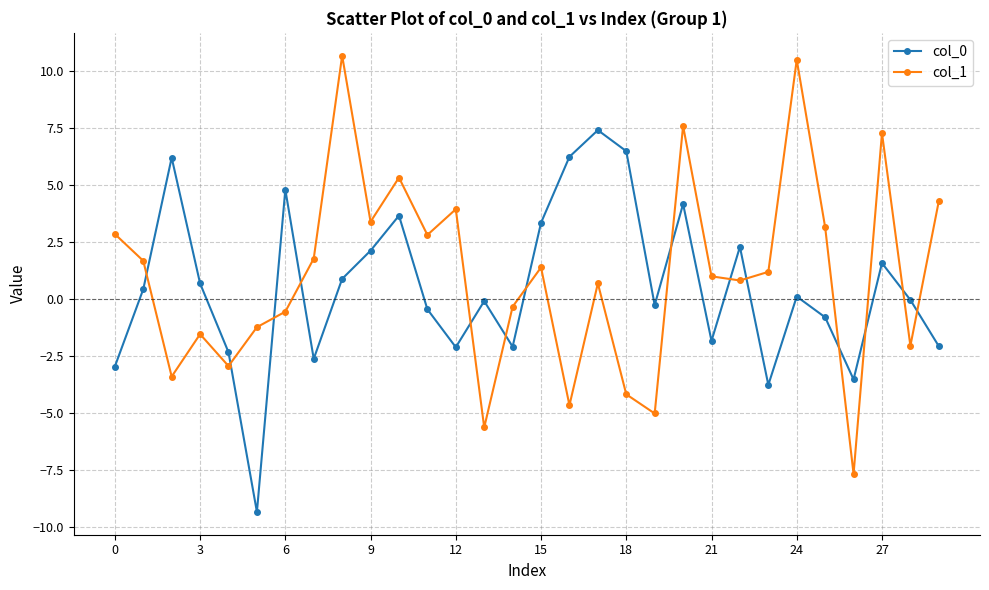

Which series has the largest total across all categories?

col_1